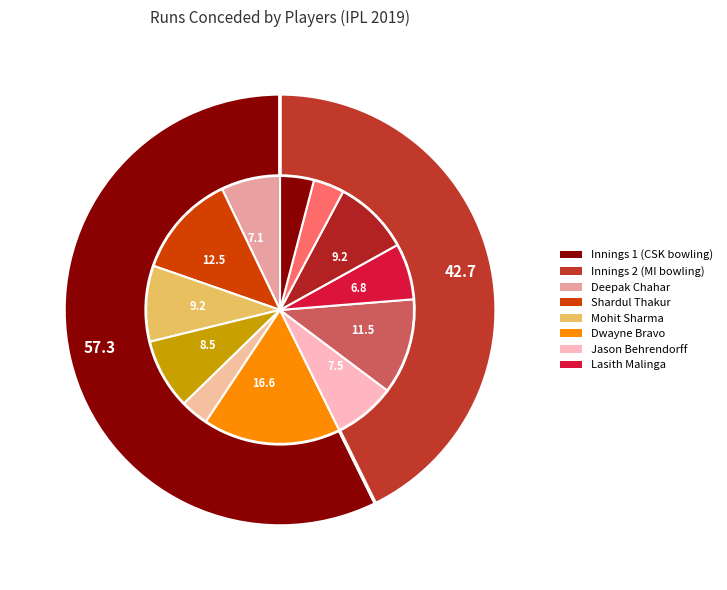

Is there any slice that represents more than half of the pie?

No